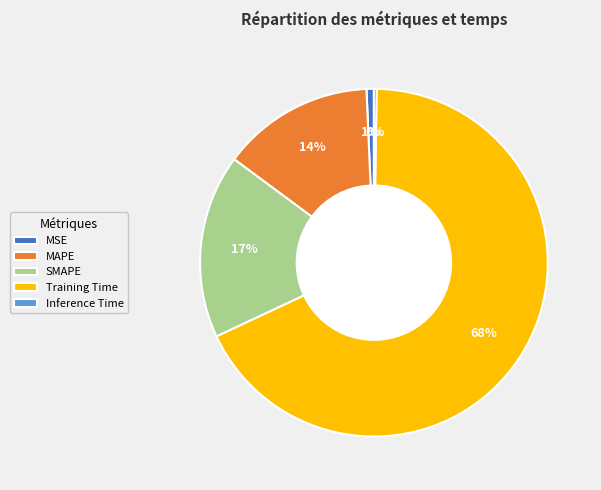

Is it true that MAPE is 22% of the pie?

False